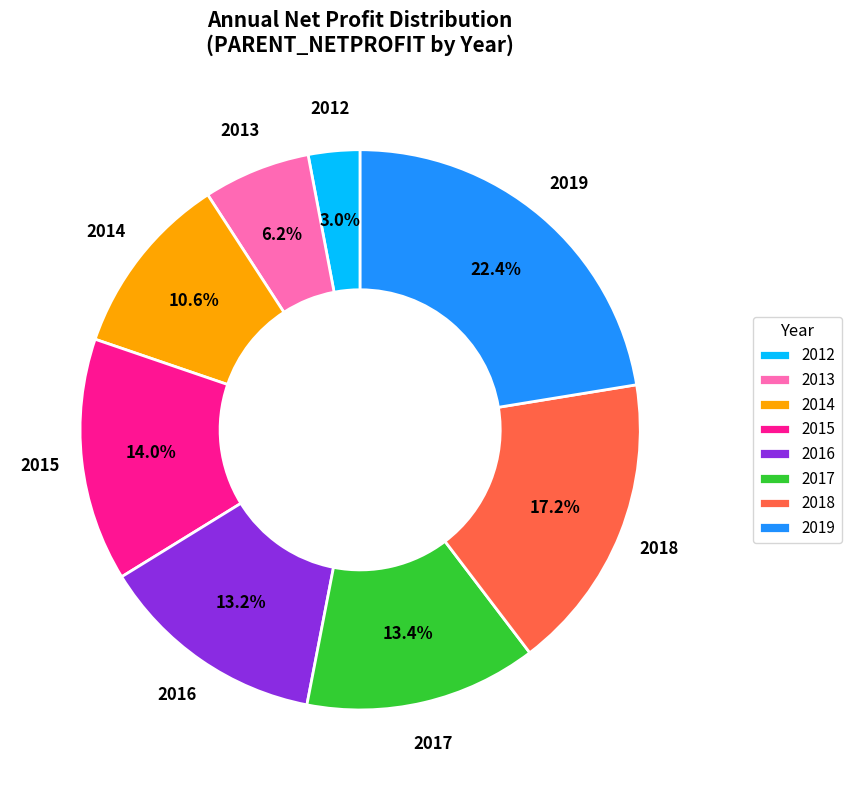

Is 2012 the majority of the pie?

No